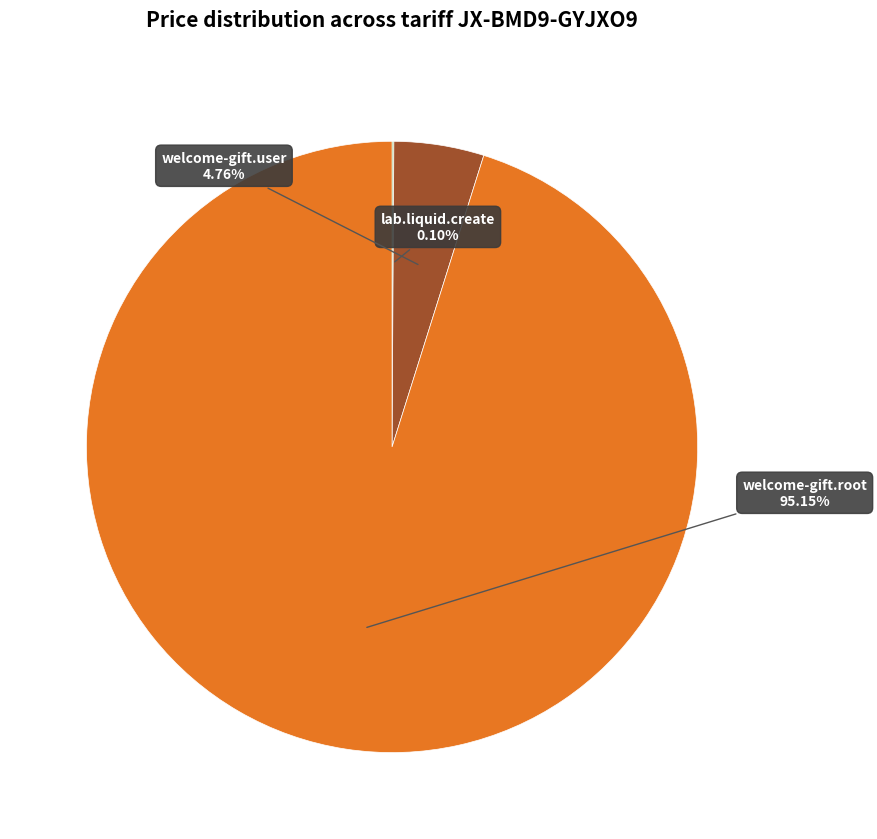

What percentage is the welcome-gift.user slice, to the nearest percent?

5%